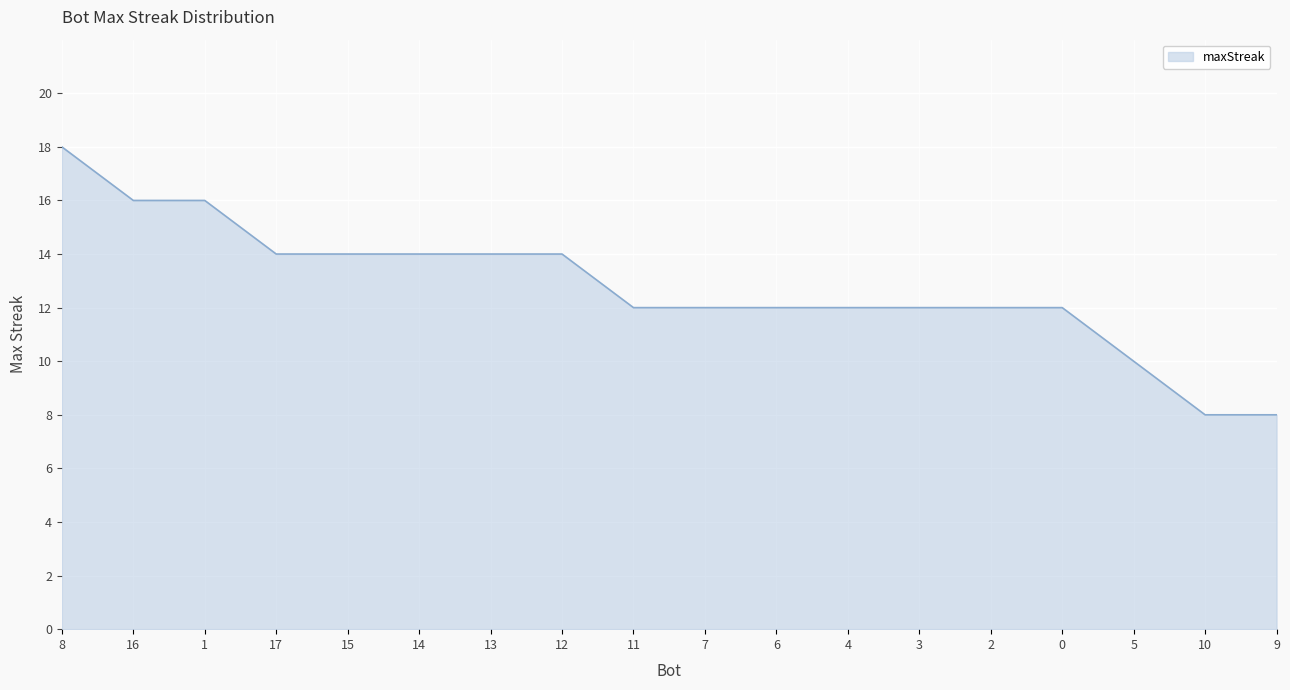

At which label does the data first exceed 12?

8